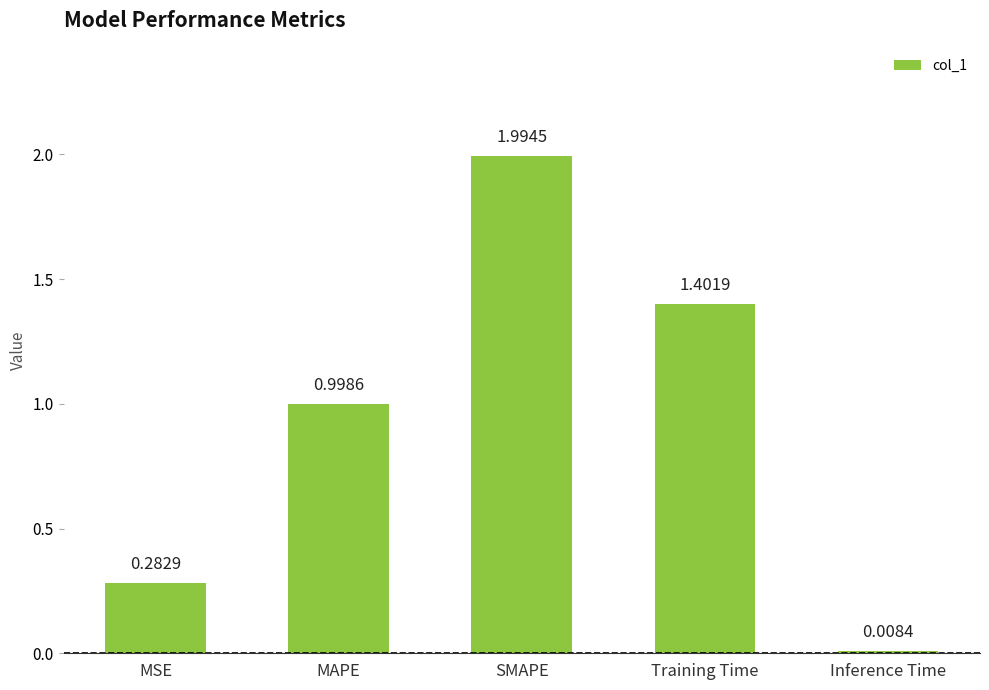

Which has a higher value, SMAPE or Inference Time?

SMAPE